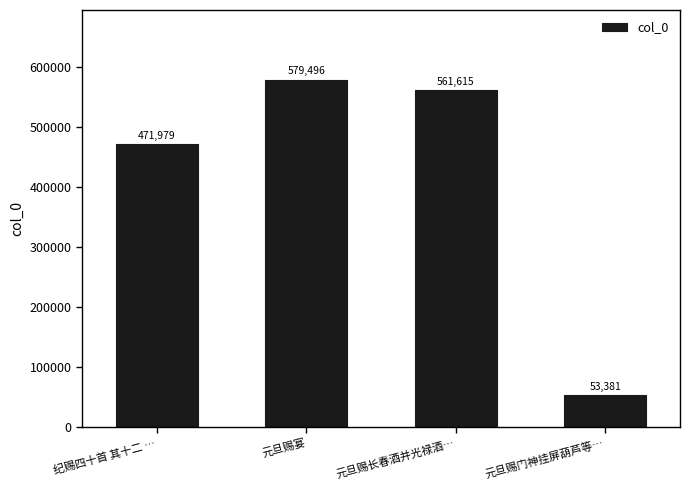

What is the average value?

416618